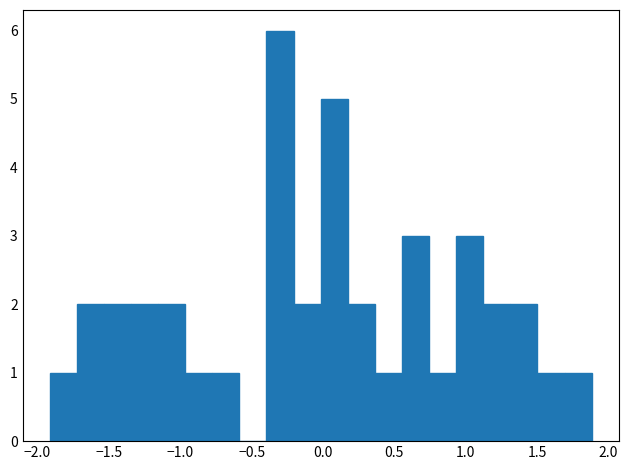

Around what value on the x-axis is the tallest bar? Give the approximate position of its centre, as read against the axis.

-0.30